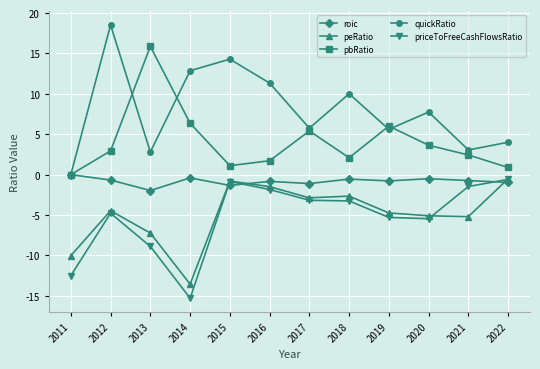

True or false: quickRatio has a value of 2.8 at 2022.

False